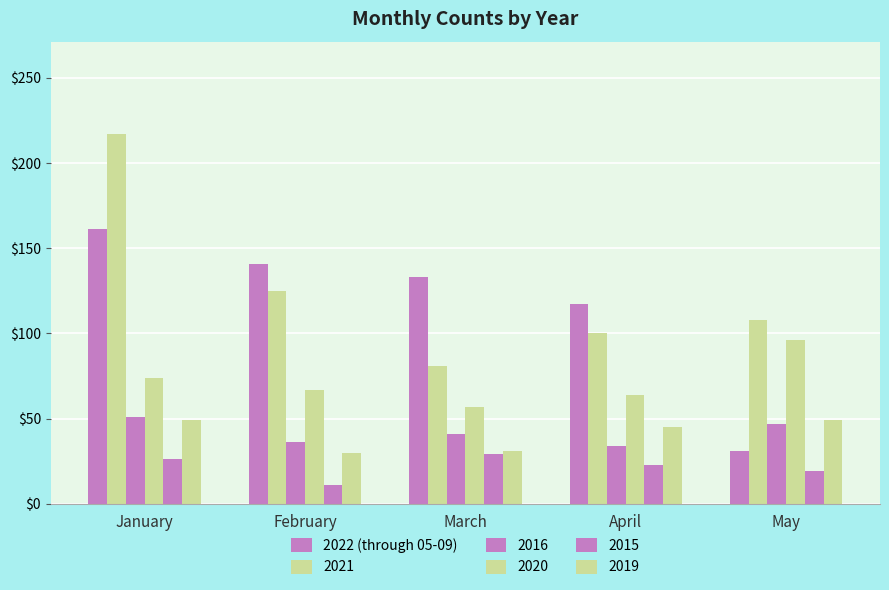

How many values in the 2016 series are below 41?

2